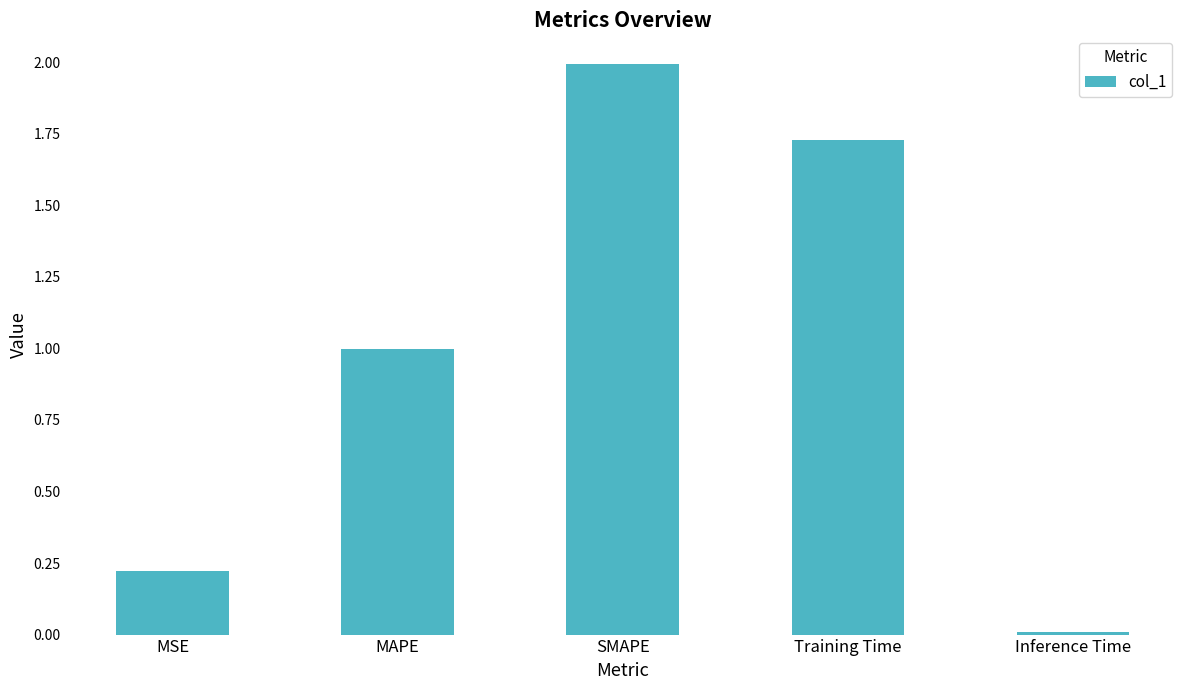

The value at MAPE is 1.0. True or false?

True